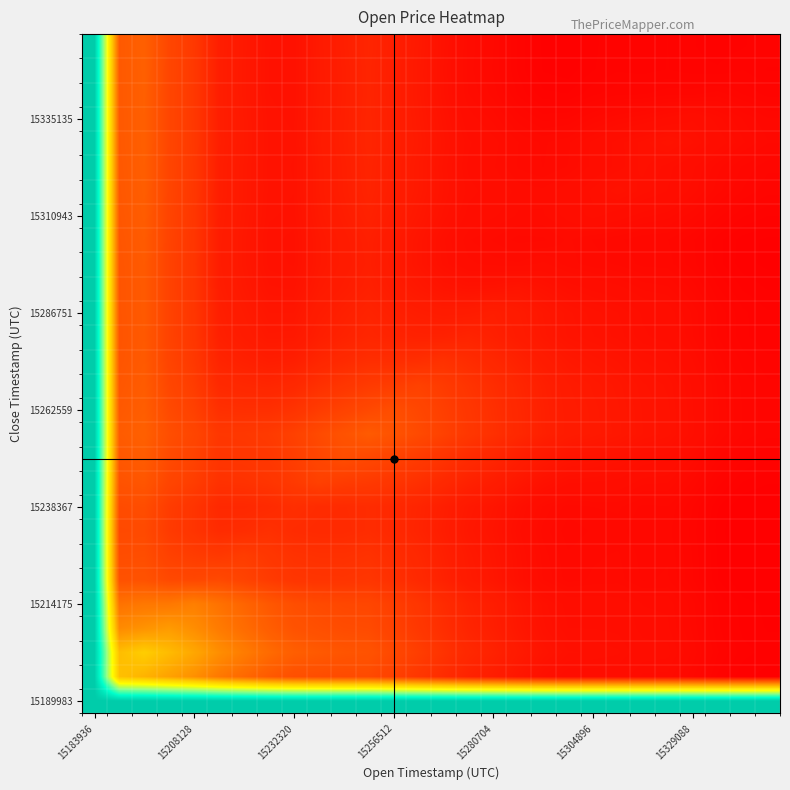

At how many categories does at least one series exceed 0?

28